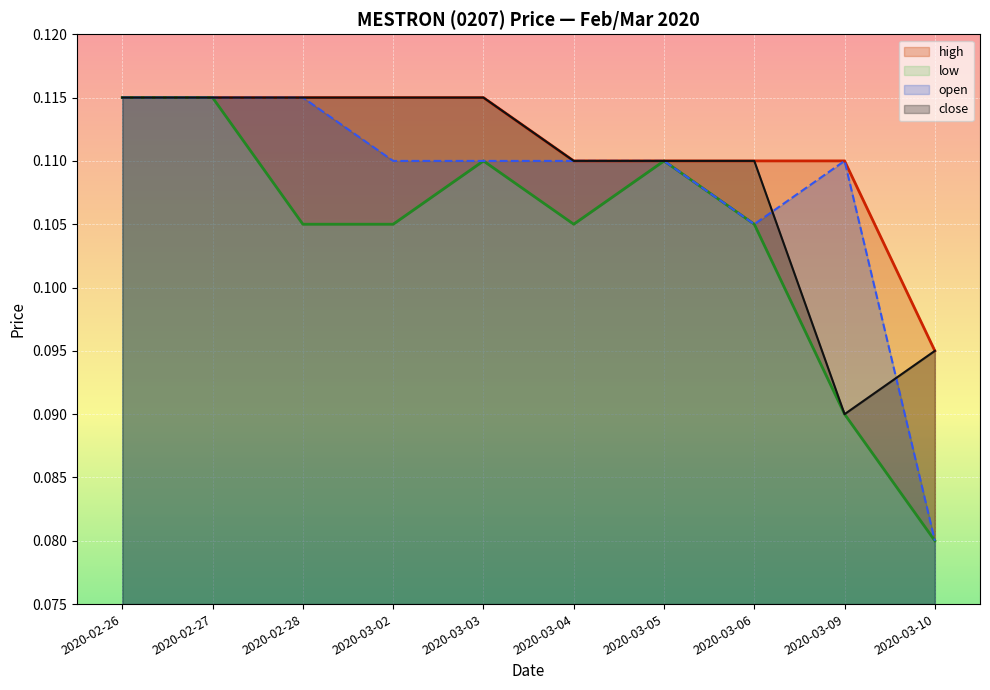

At 2020-02-28, list the series in order from smallest to largest.

low, open, high, close